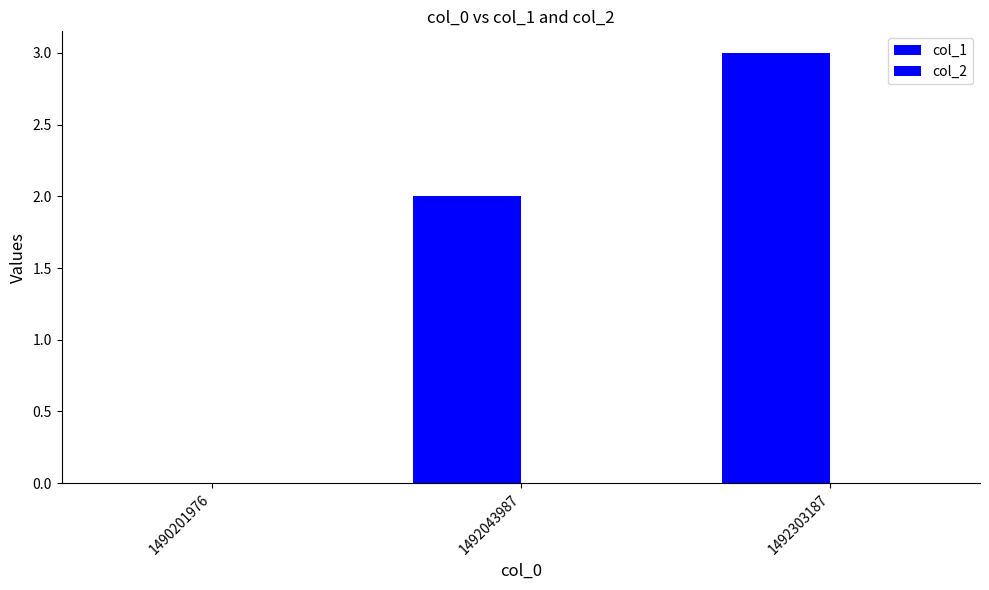

How many series are shown in this chart?

1